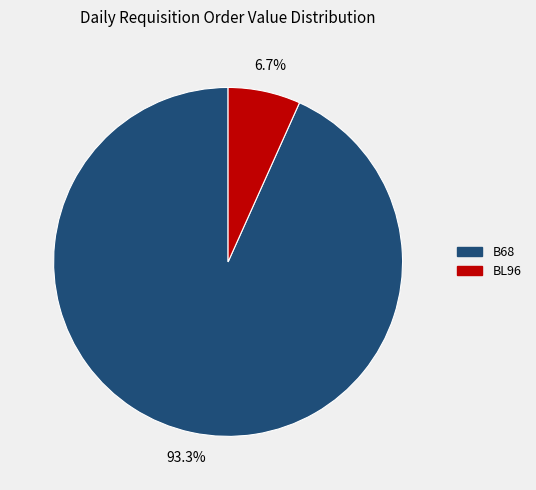

How many segments does this pie chart have?

2